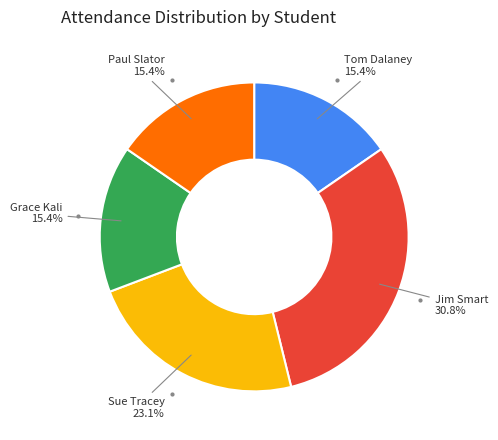

Does any single category account for the majority?

No